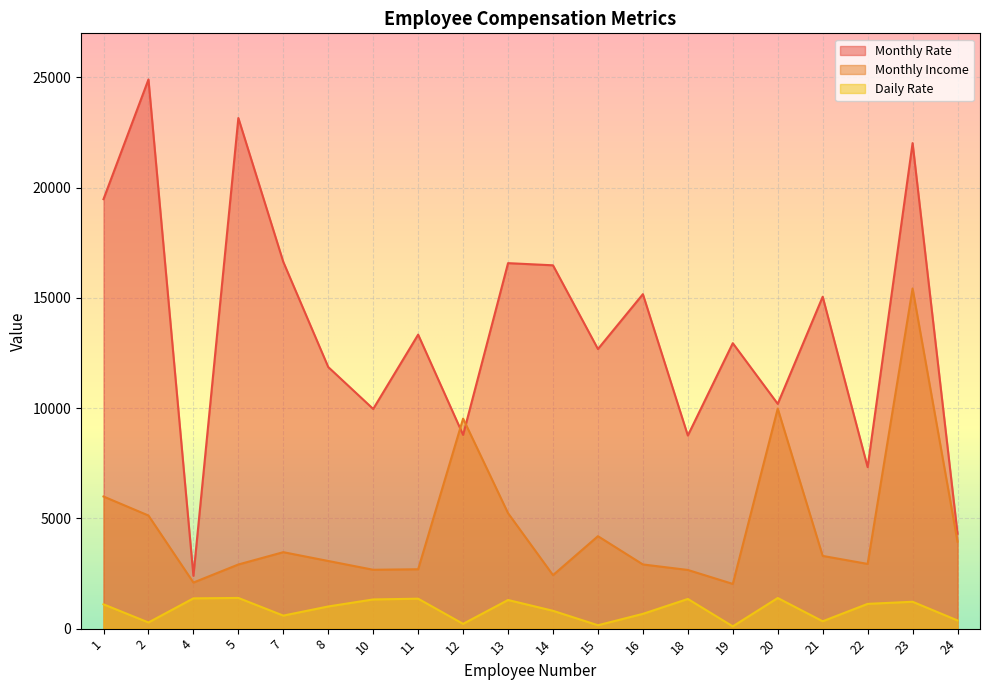

After their last crossing, which series has the higher values: Monthly Rate or Monthly Income?

Monthly Rate